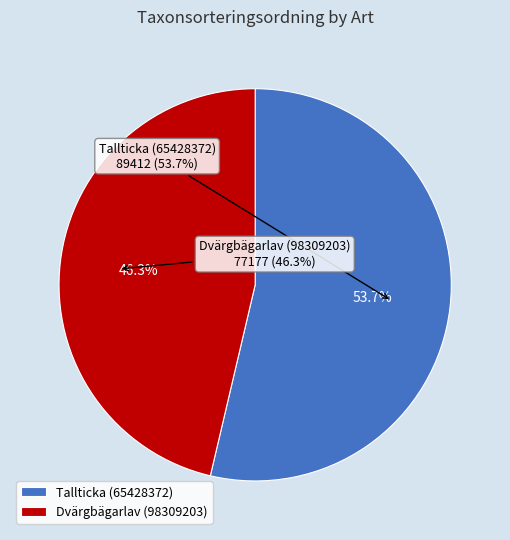

What percentage is the Tallticka (65428372) slice, to the nearest percent?

54%